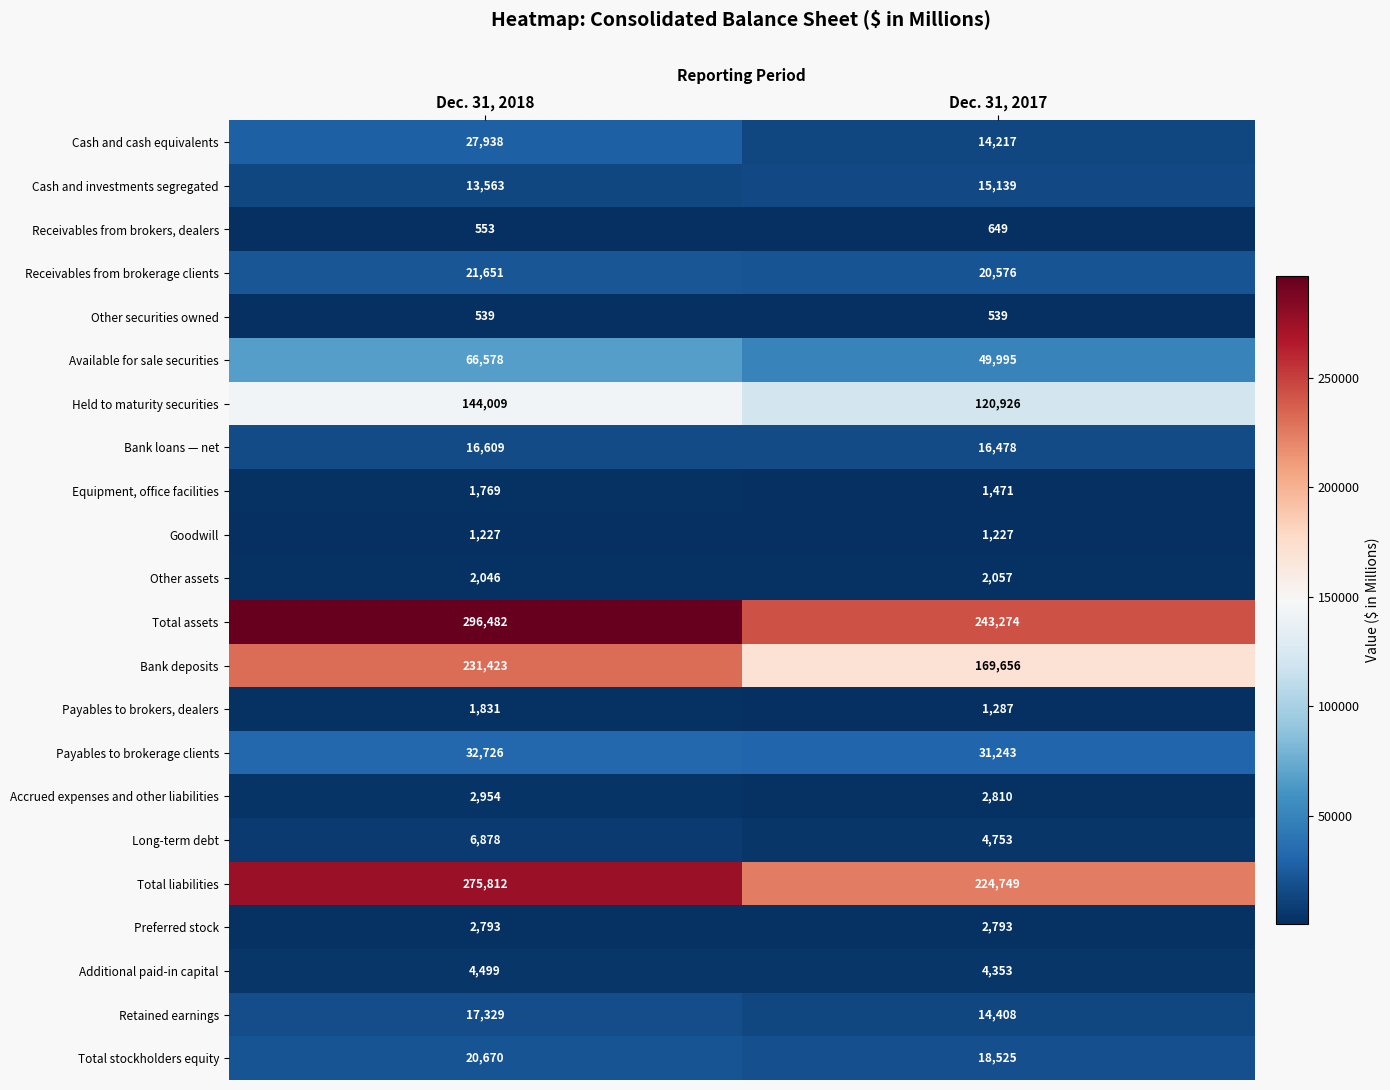

What is the total value across all series at Dec. 31, 2018?

1189879